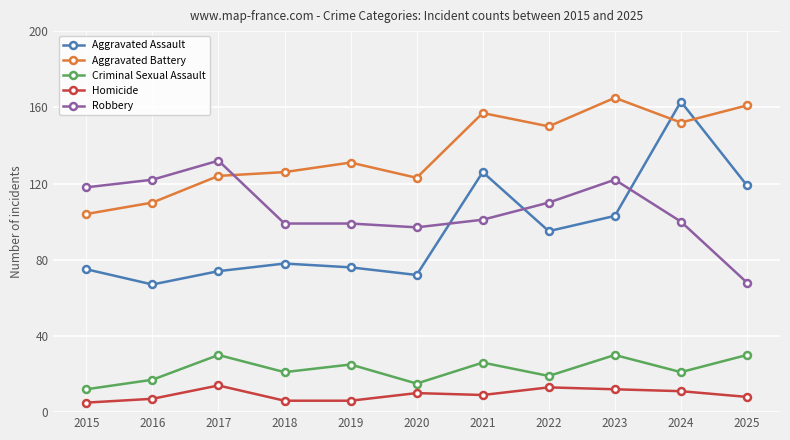

Is the value of Robbery at 2021 greater than the value of Criminal Sexual Assault at 2025?

Yes